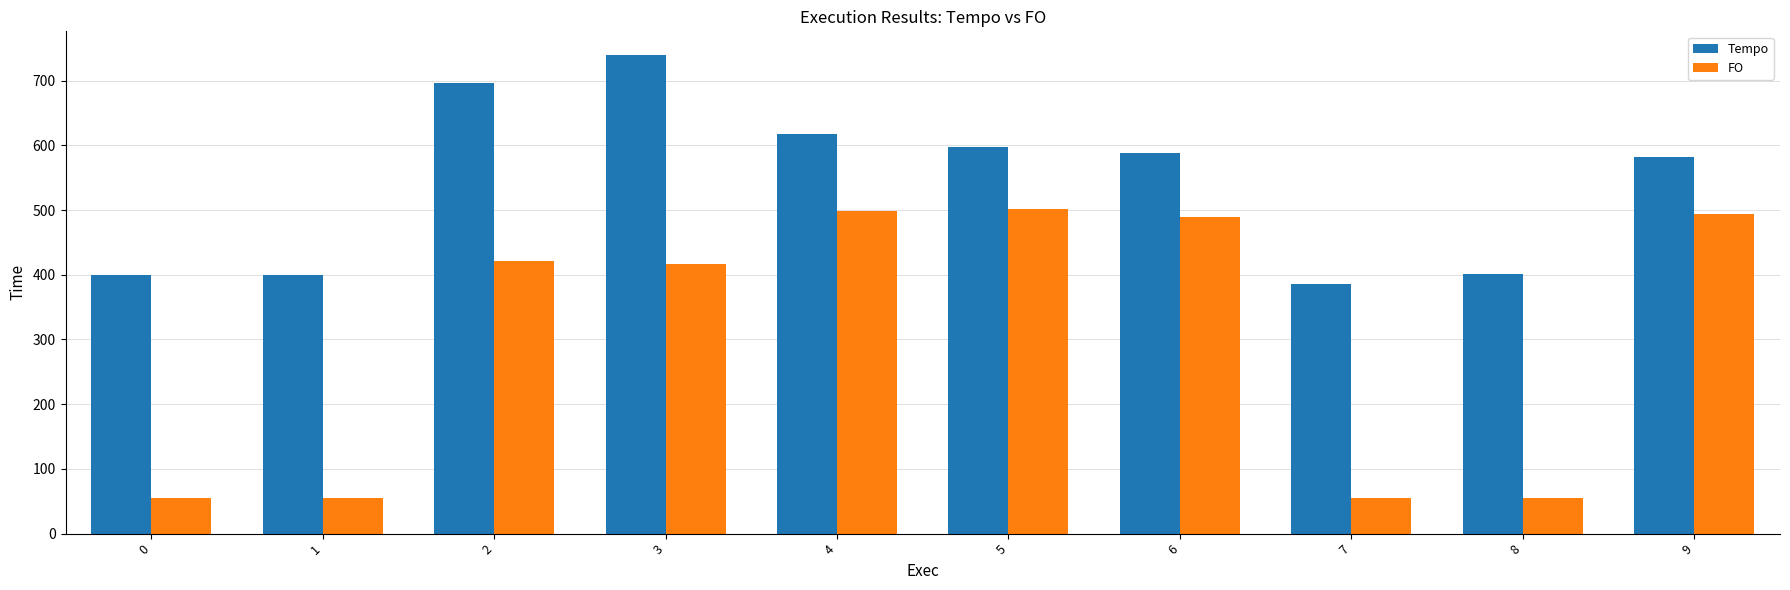

Rank the series by their average value, from lowest to highest.

FO, Tempo